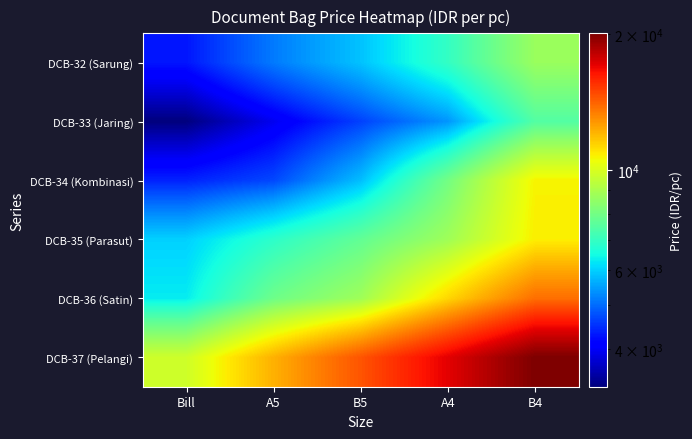

At which category does the chart reach its minimum across all series?

Bill